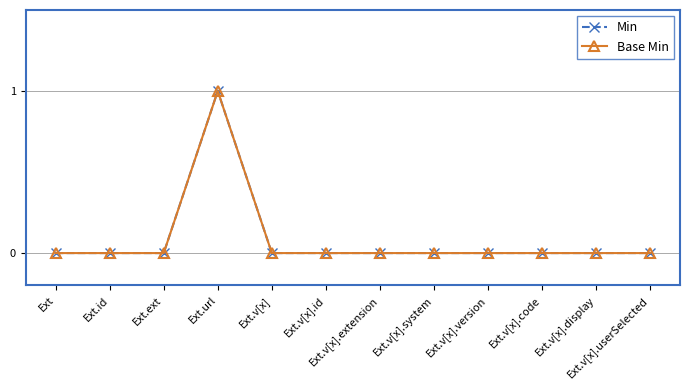

Is this an area chart (filled region under the line)?

No